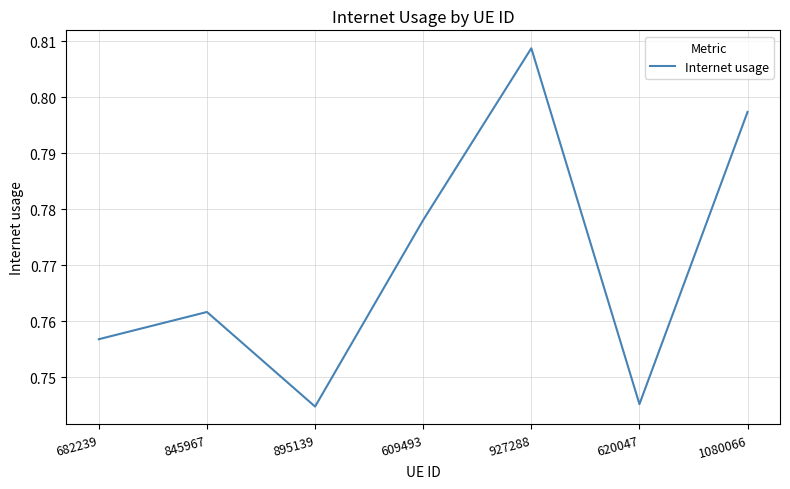

What position from the left is 609493?

4